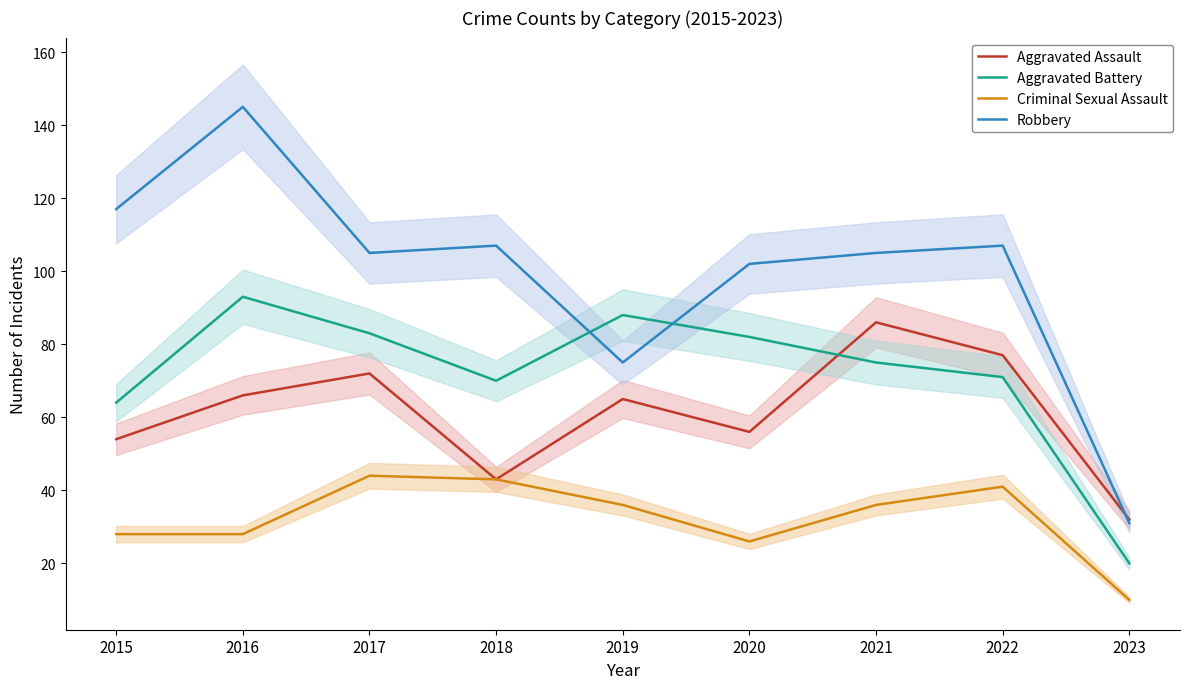

What is the value of the Robbery point at the 1st from the left?

117